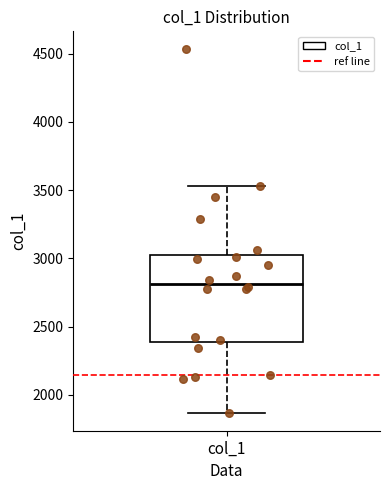

Transcribe this box plot: give where the median line is, the range the box spans, and where the two whiskers end, as read against the y-axis. The values are not printed on the chart, so give them approximately, as read against the axis.

median 2800, box 2400 to 3000, whiskers 1850 to 3550